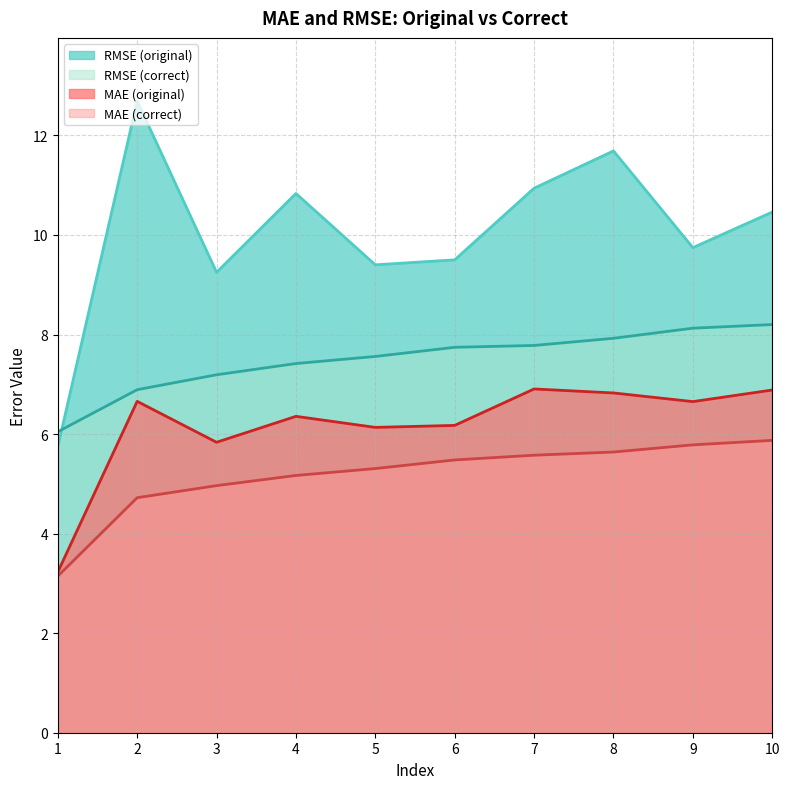

Reading left to right, what are all the values shown in this chart?

MAE (original): 3.2	6.7	5.8	6.4	6.1	6.2	6.9	6.8	6.7	6.9
MAE (correct): 3.1	4.7	5.0	5.2	5.3	5.5	5.6	5.6	5.8	5.9
RMSE (original): 5.7	12.7	9.2	10.8	9.4	9.5	10.9	11.7	9.7	10.5
RMSE (correct): 6.0	6.9	7.2	7.4	7.6	7.7	7.8	7.9	8.1	8.2